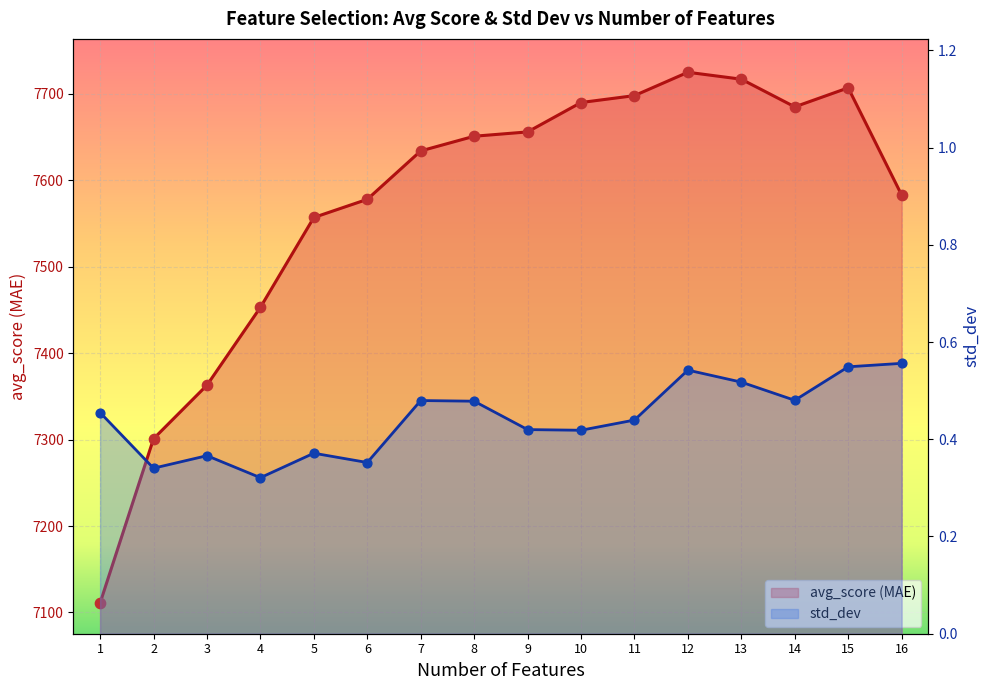

What are all the series names shown in the legend?

avg_score (MAE), std_dev